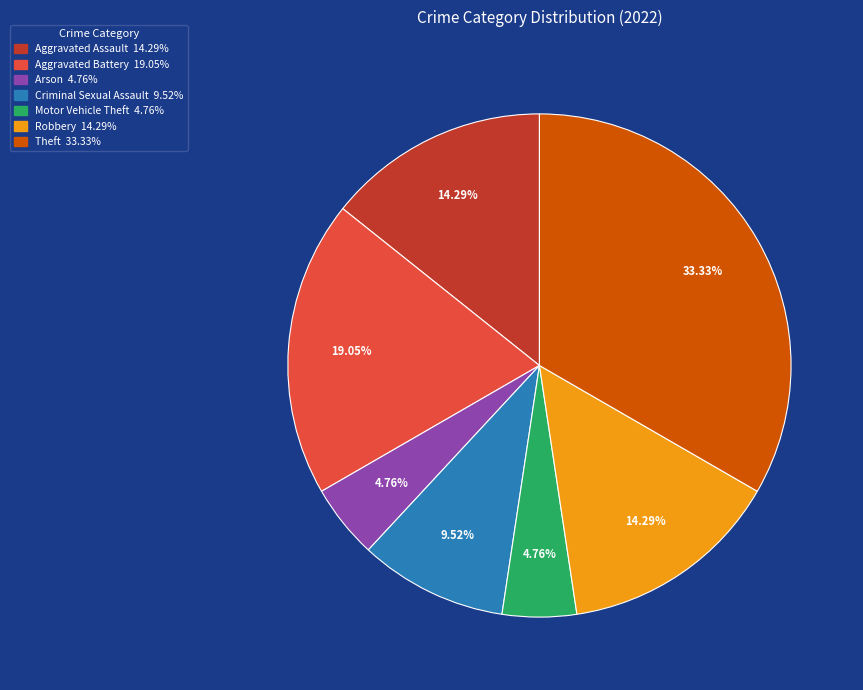

Does any single category account for the majority?

No